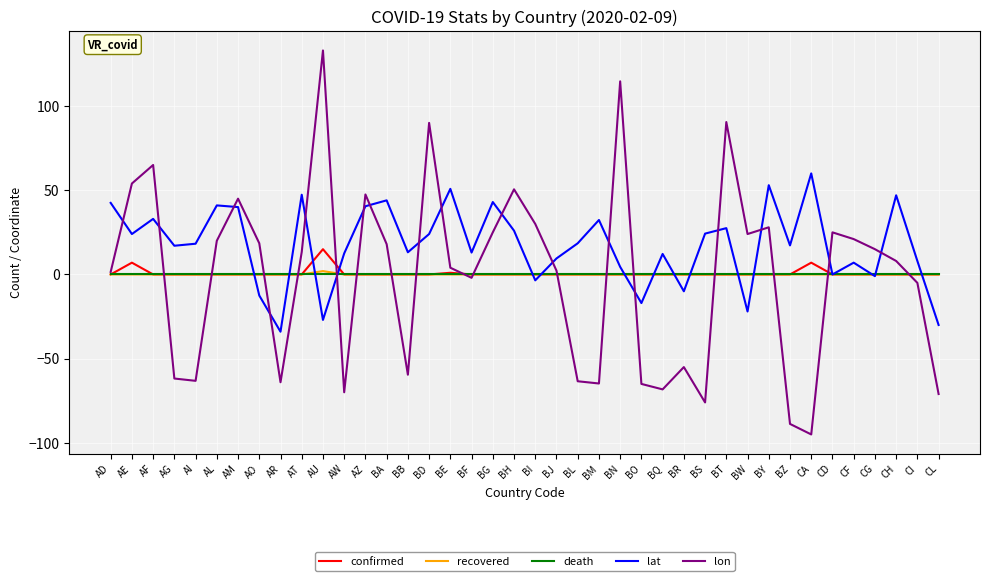

The lon series shows 20.0 at AL. True or false?

True